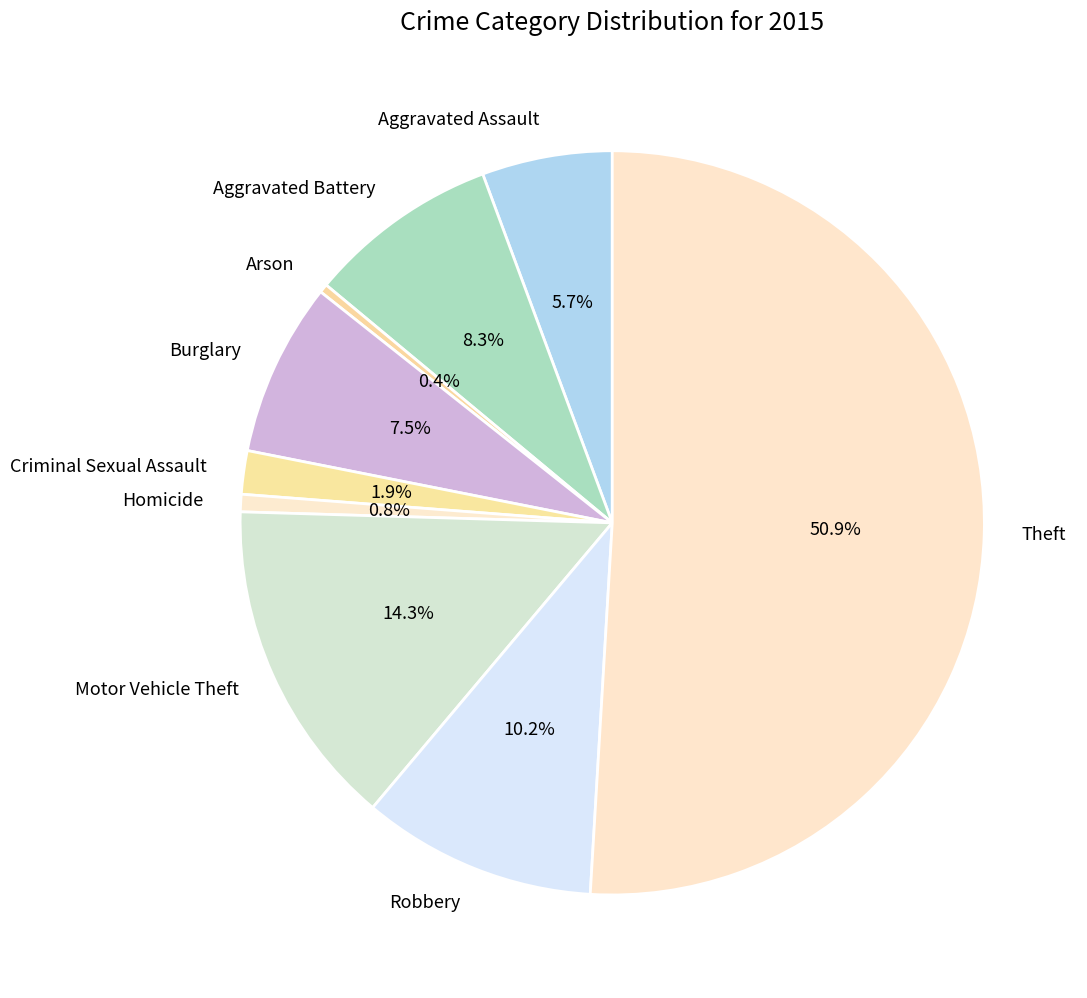

Which slice represents more than half of the pie?

Theft